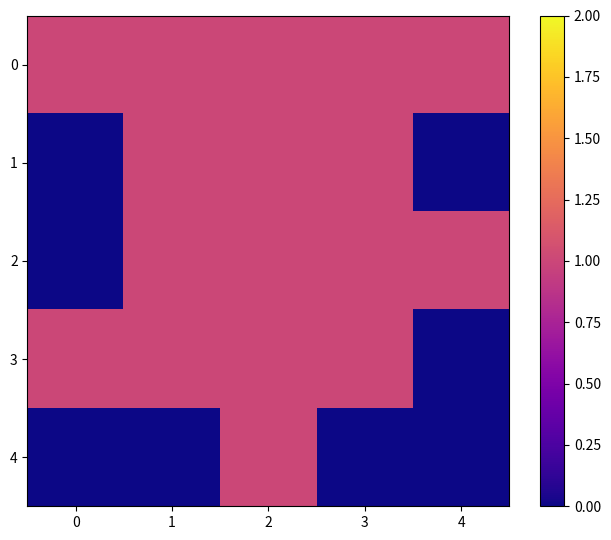

Reading left to right, what are all the values shown in this chart?

0: 0=1	1=1	2=1	3=1	4=1
1: 0=0	1=1	2=1	3=1	4=0
2: 0=0	1=1	2=1	3=1	4=1
3: 0=1	1=1	2=1	3=1	4=0
4: 0=0	1=0	2=1	3=0	4=0